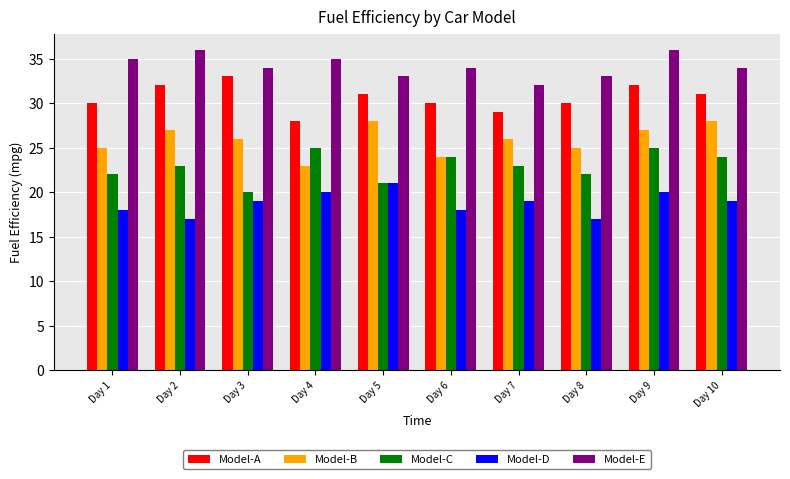

The Model-E series shows 34 at Day 3. True or false?

True